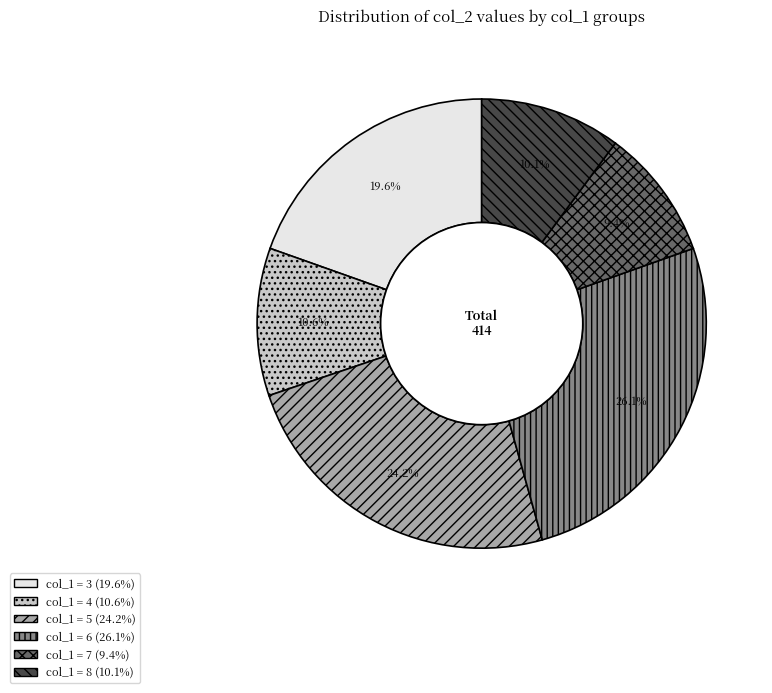

To the nearest percent, what is the average slice percentage?

17%